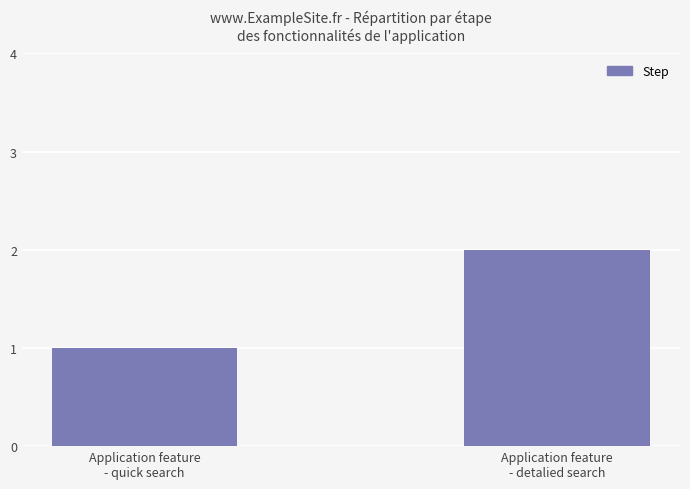

Count the number of categories in the chart.

2